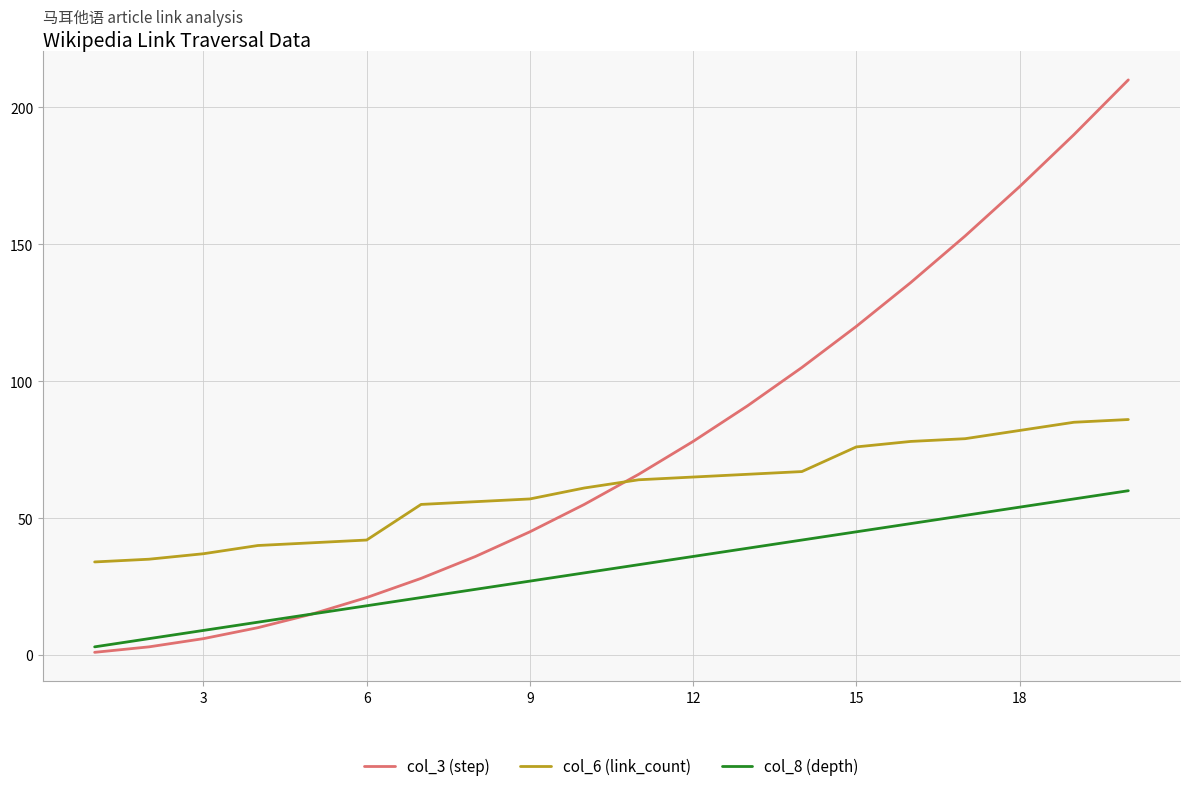

Rank the series by their maximum value, from lowest to highest.

col_8 (depth), col_6 (link_count), col_3 (step)